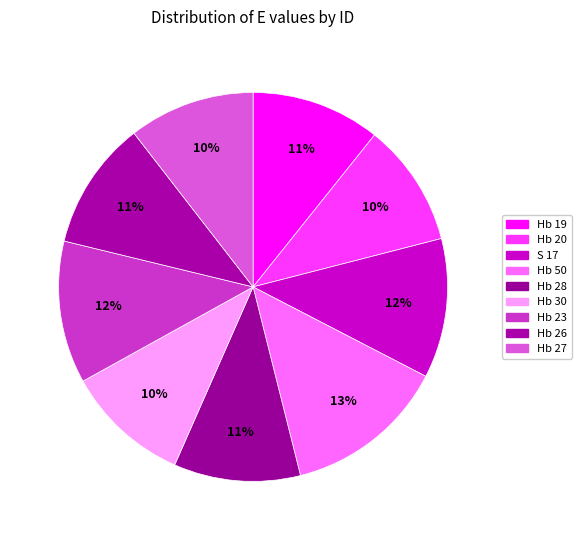

What portion of the pie excludes Hb 26?

89.3%